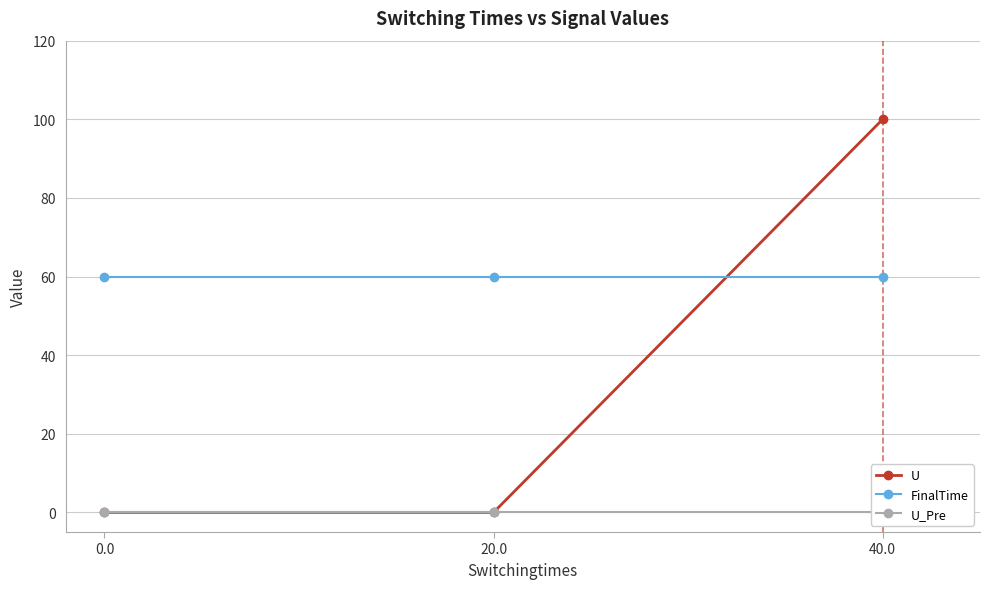

Rank the series by their average value, from highest to lowest.

FinalTime, U, U_Pre